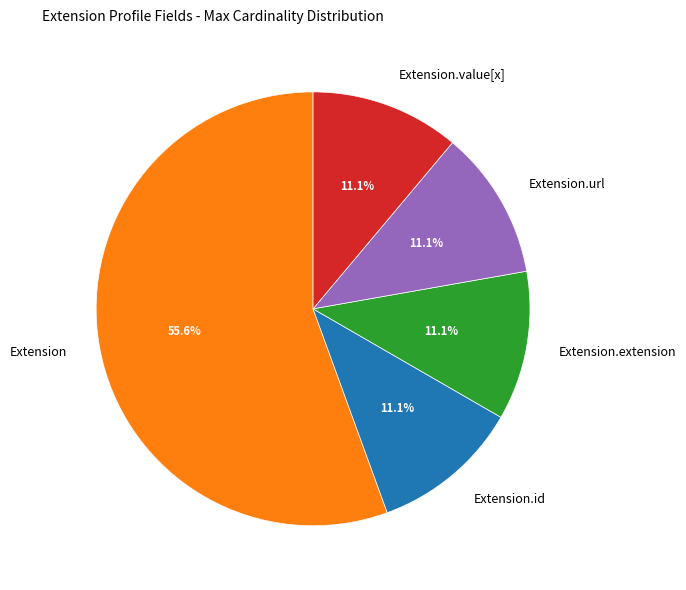

Which slice is the largest?

Extension